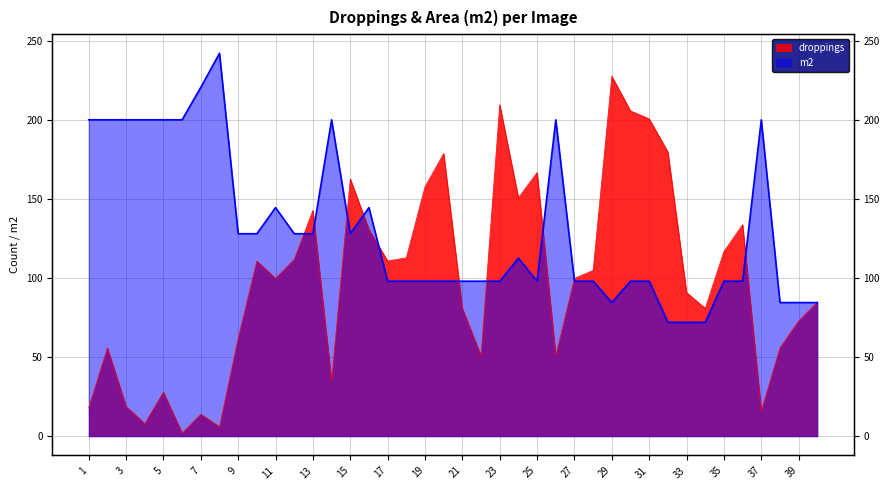

What is the sum of all m2 values?

5240.5